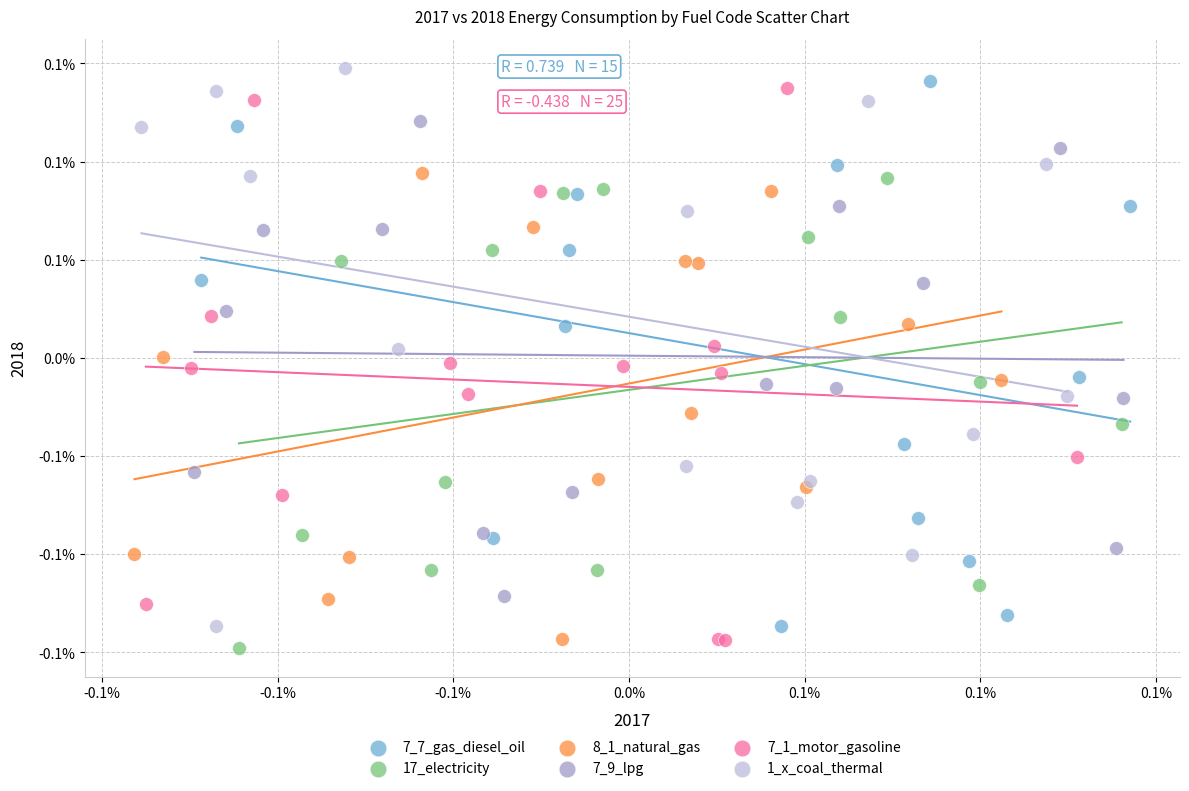

Which series contains the highest Y value?

1_x_coal_thermal